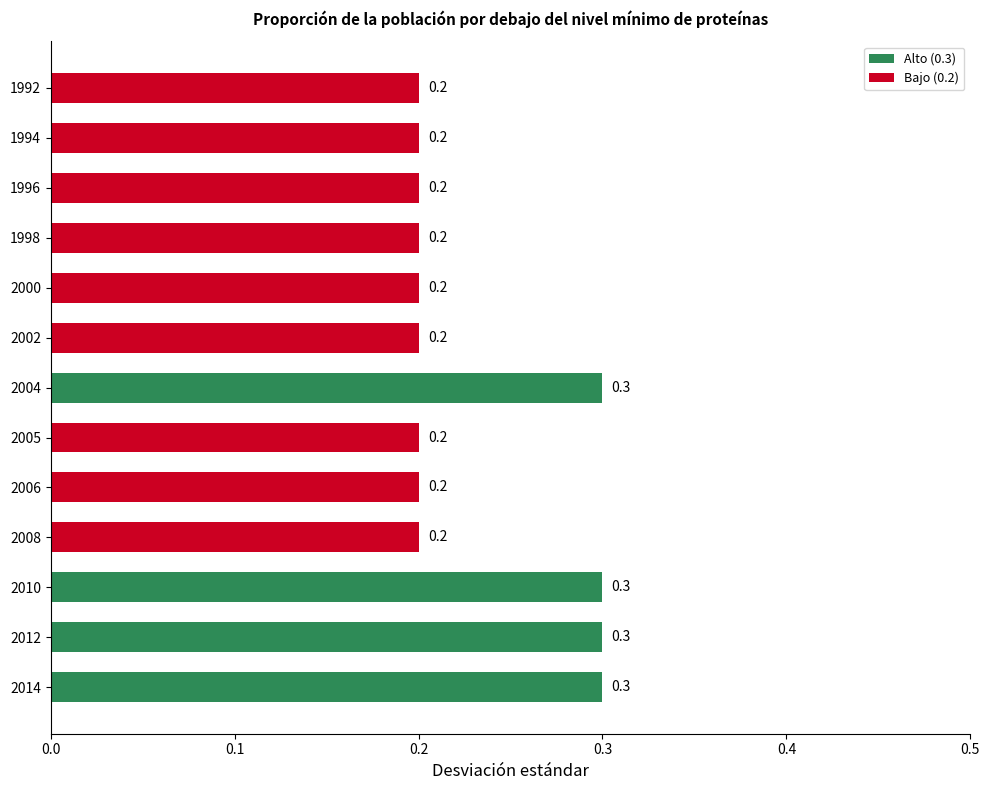

What is the difference between the maximum and second lowest values?

0.1